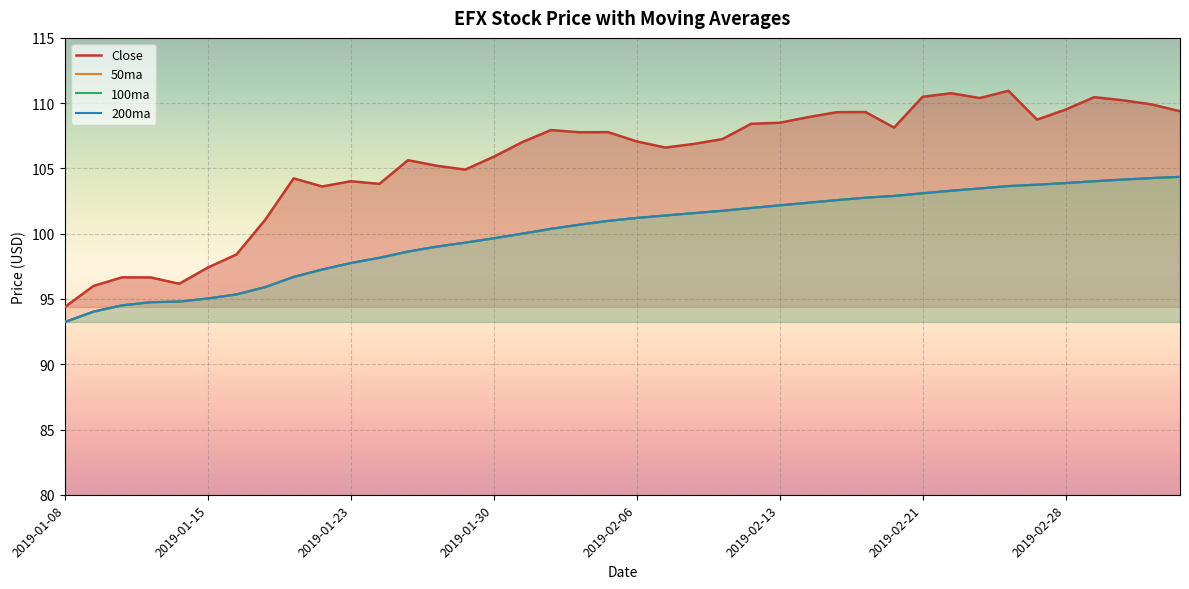

Rank the series at 2019-01-18 from highest to lowest value.

Close, 50ma, 100ma, 200ma